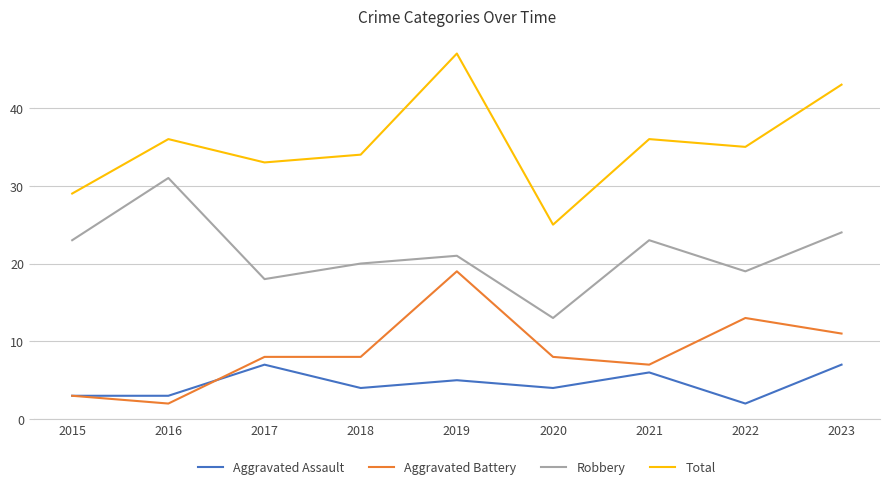

Where does the Total series first go above 35?

2016